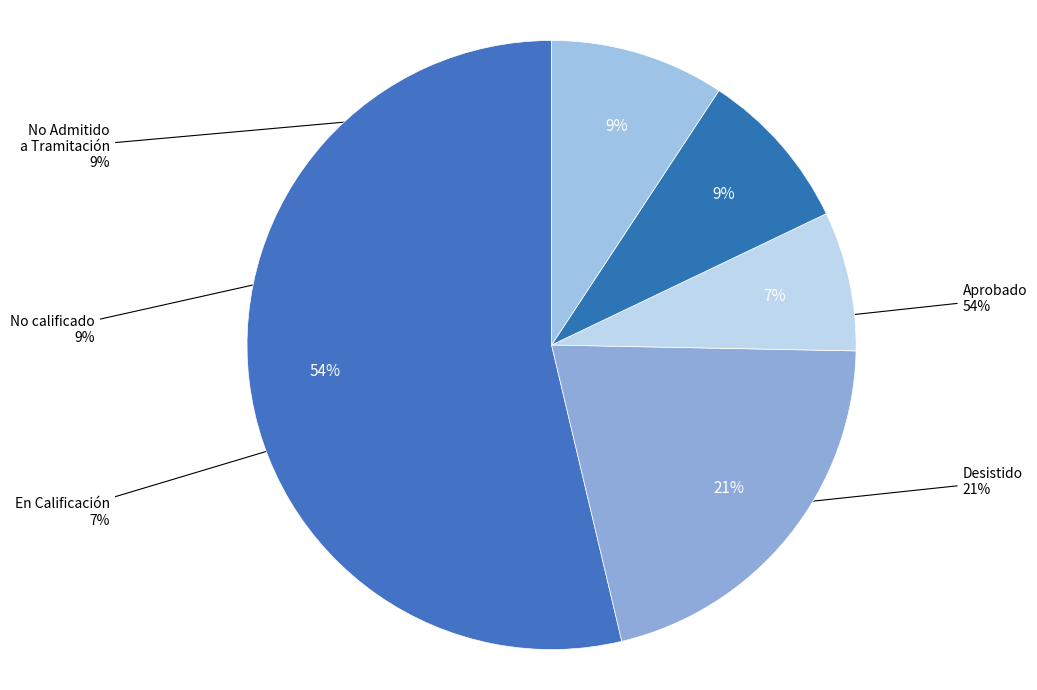

How many segments does this pie chart have?

5